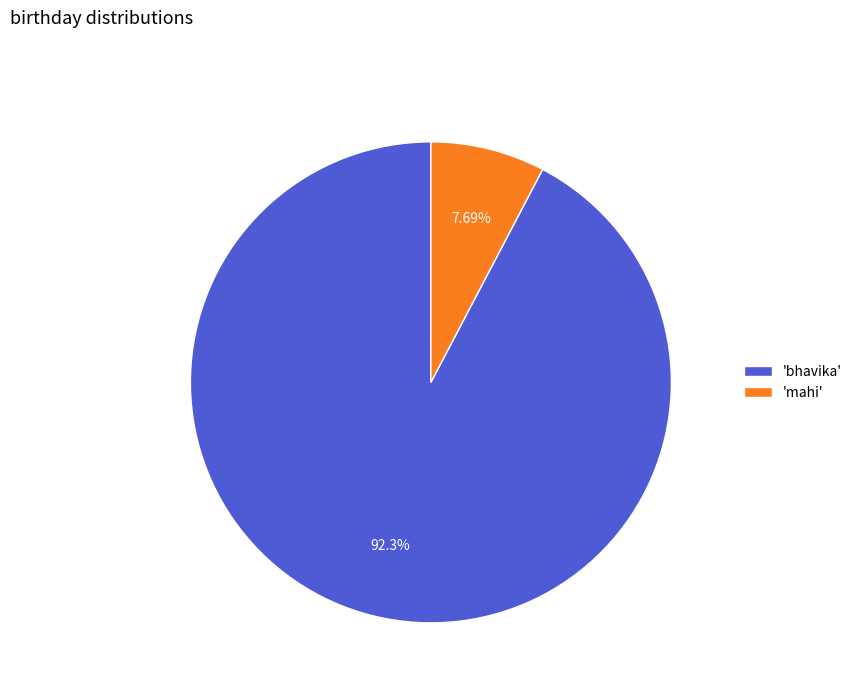

Between 'mahi' and 'bhavika', which is larger?

'bhavika'